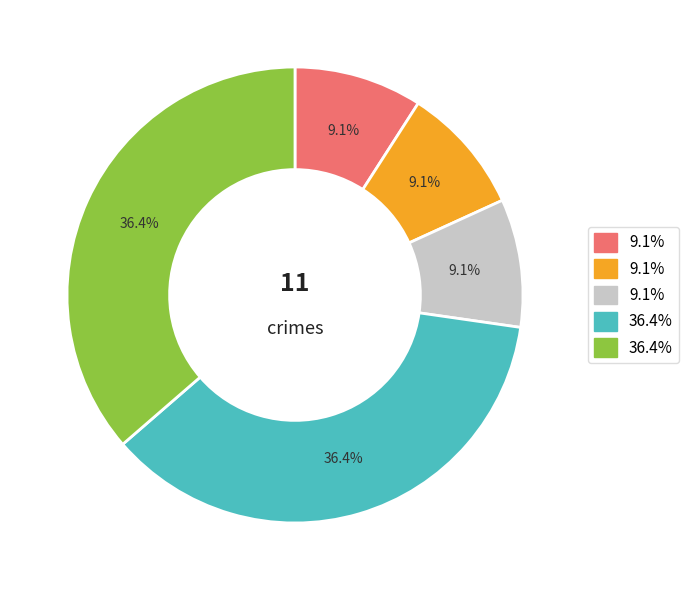

Does any single category account for the majority?

No